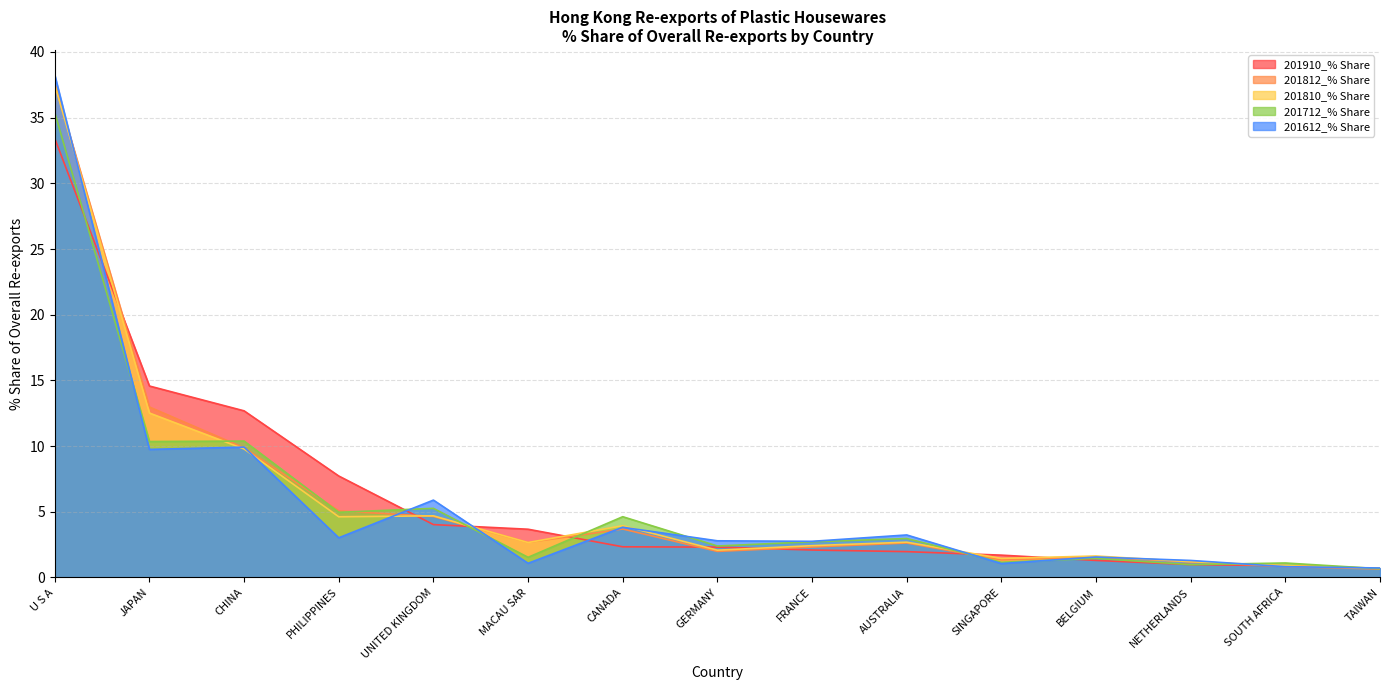

What is the label of the 9th point from the right?

CANADA